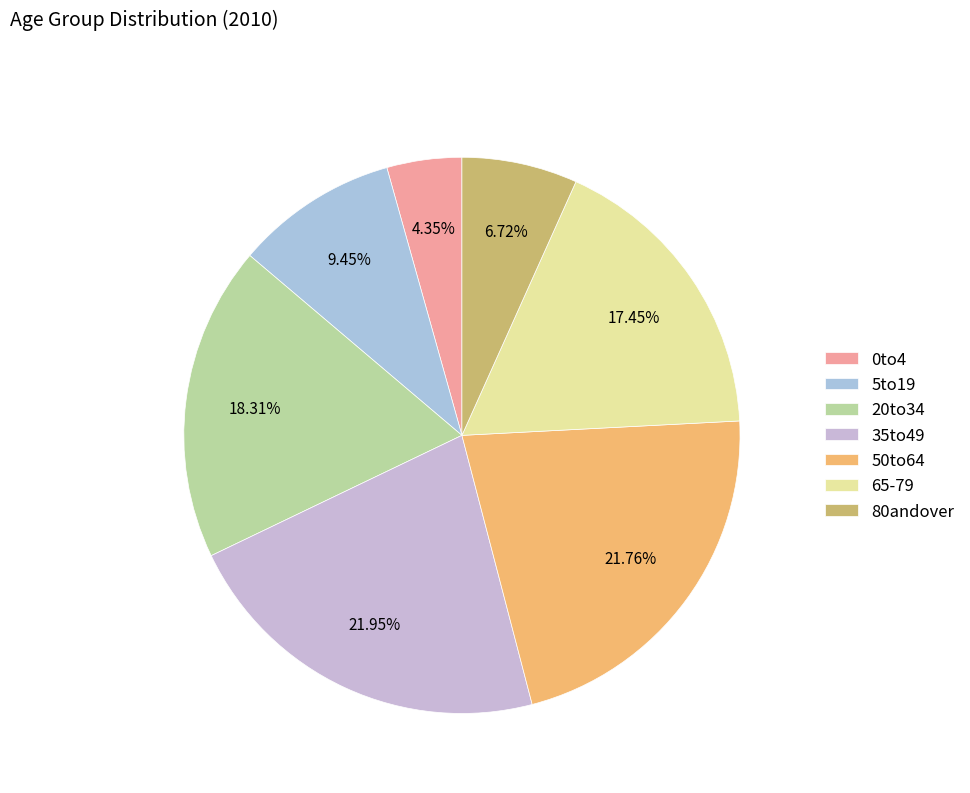

To the nearest percent, what percentage of the pie is 5to19?

9%